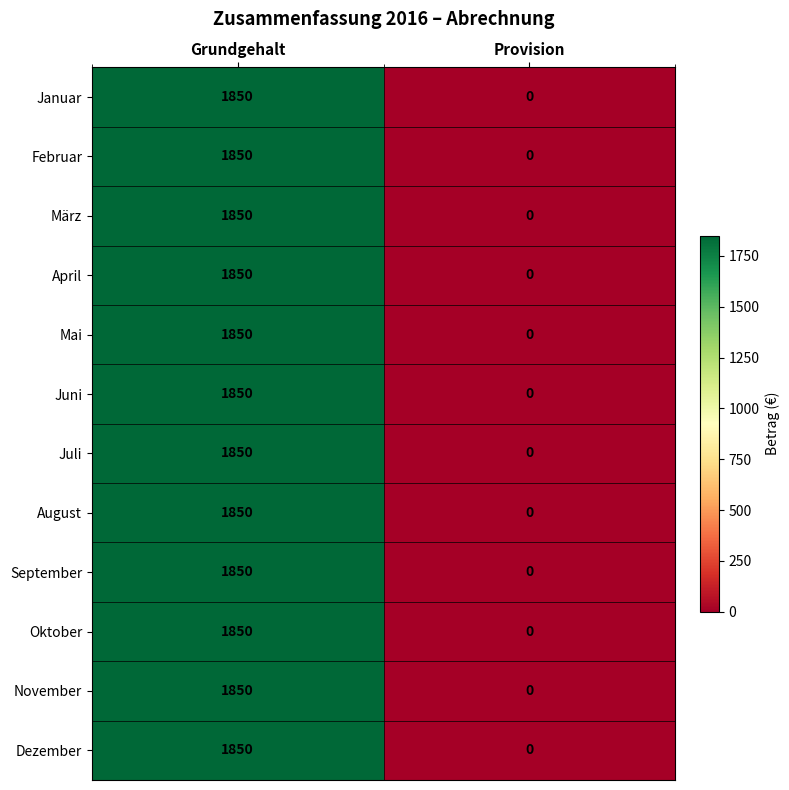

Count the number of data series in this chart.

12